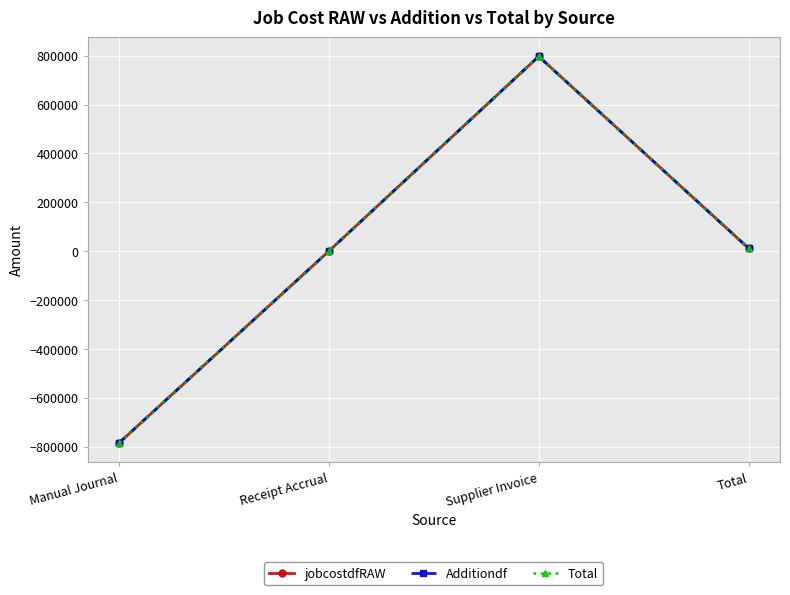

Does the chart have visible grid lines?

Yes